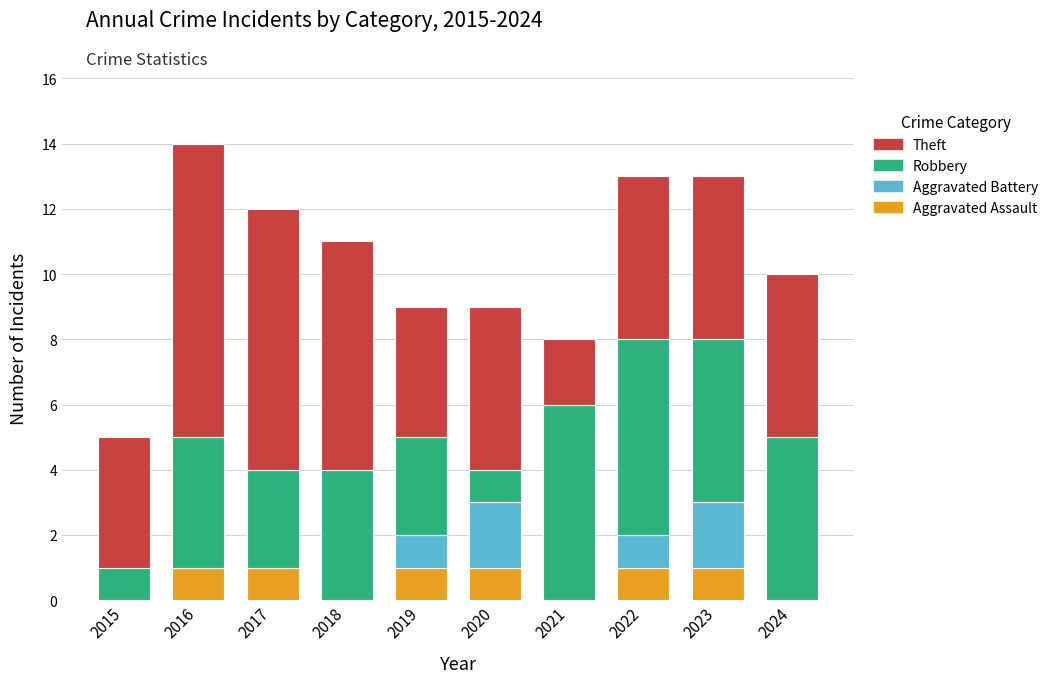

Is it true that Aggravated Assault equals 0 at 2021?

True